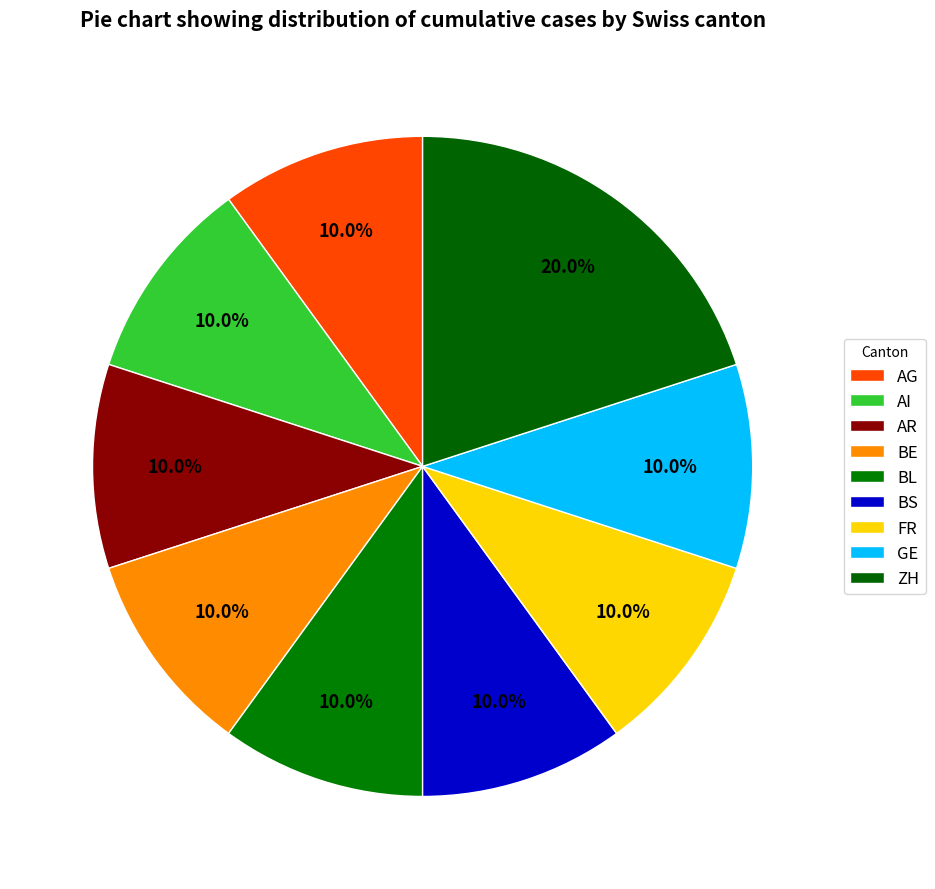

Count the number of slices in the pie.

9